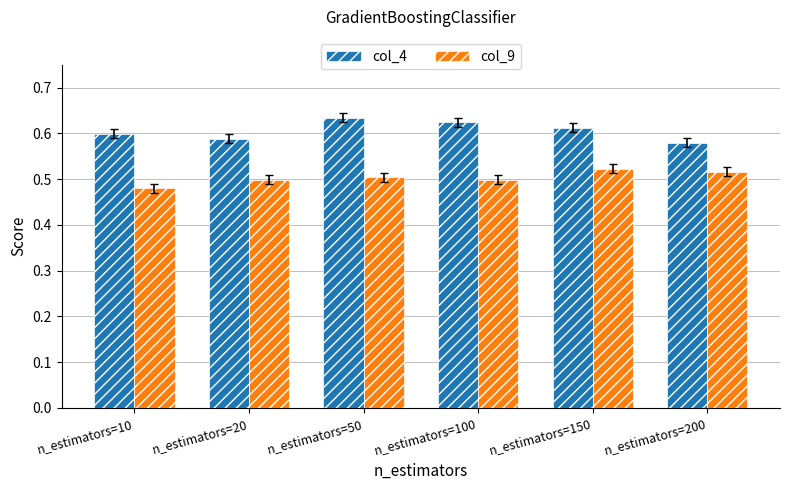

Does the chart contain any negative values?

No